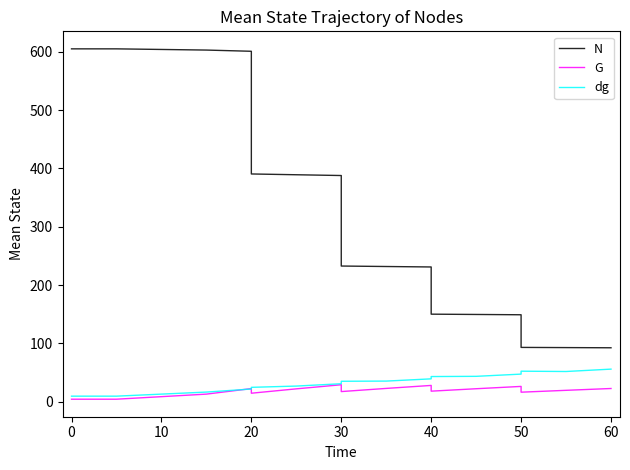

Rank the series at 0 from lowest to highest value.

G, dg, N